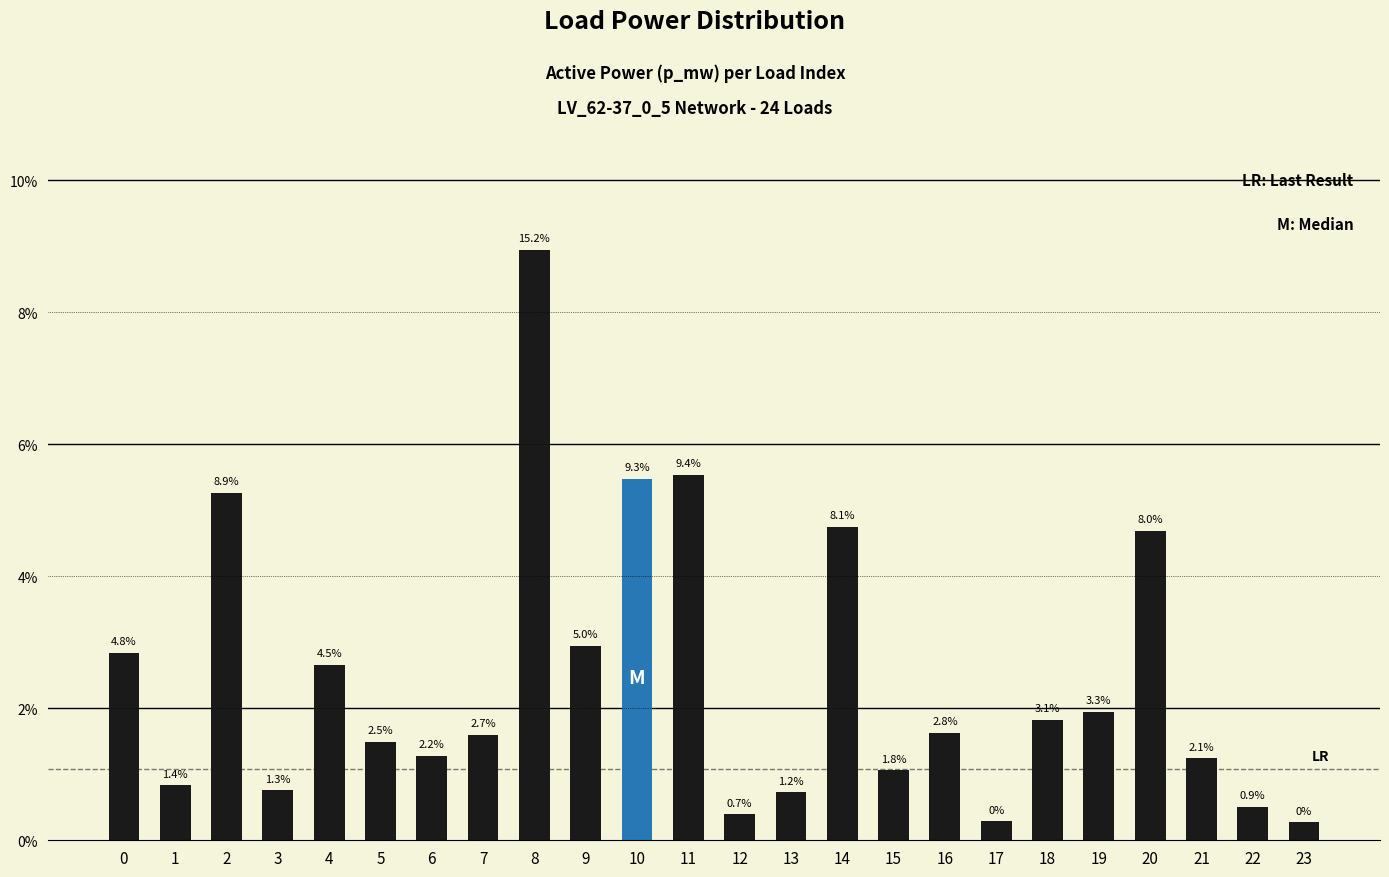

Reading left to right, list all the values displayed in this chart.

0.0	0.0	0.1	0.0	0.0	0.0	0.0	0.0	0.1	0.0	0.1	0.1	0.0	0.0	0.0	0.0	0.0	0.0	0.0	0.0	0.0	0.0	0.0	0.0